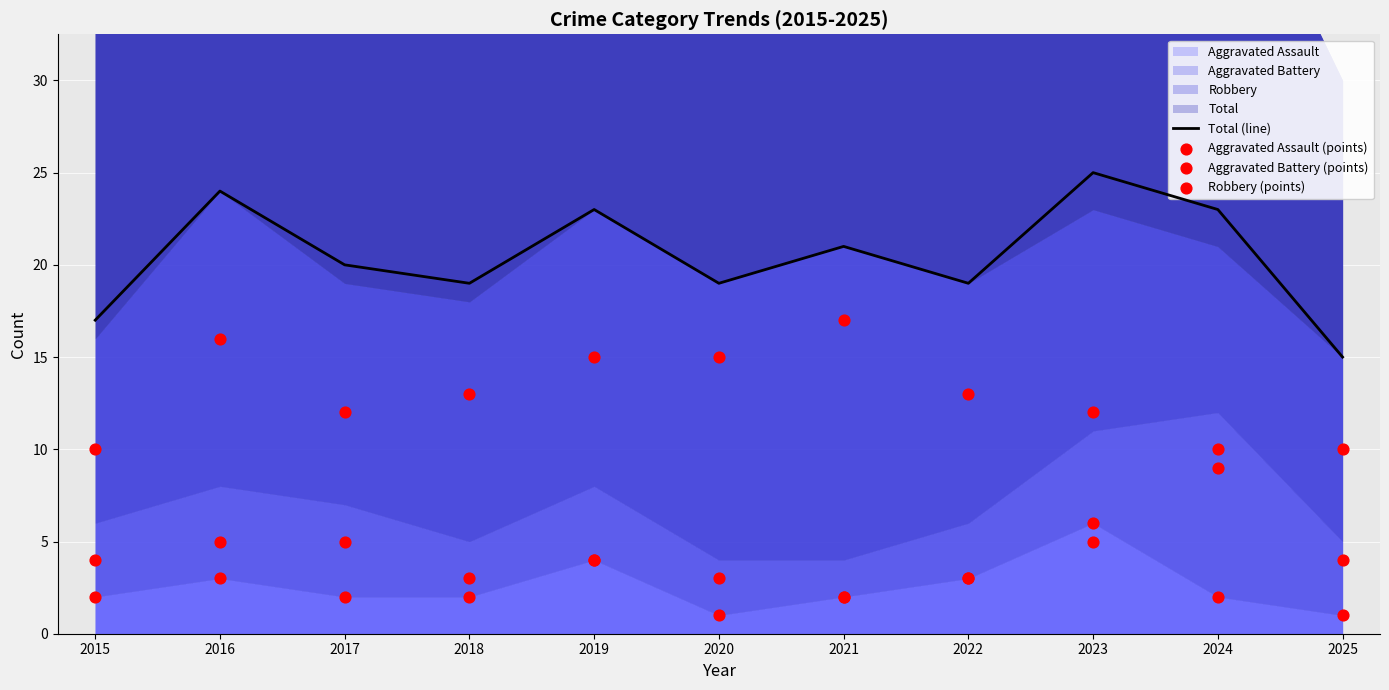

At which category is the sum across all series the highest?

2016